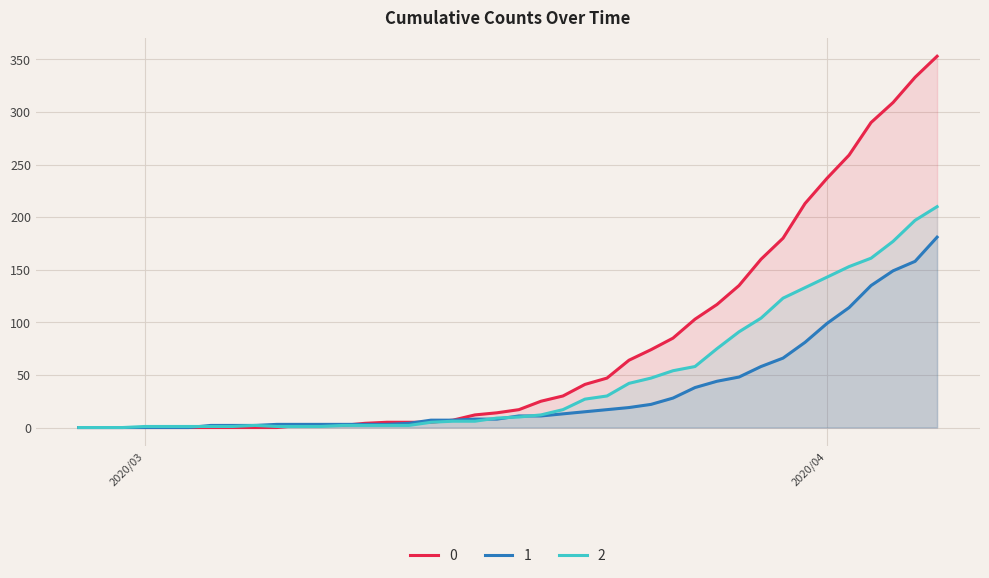

List the series in order of their overall mean, highest first.

0, 2, 1